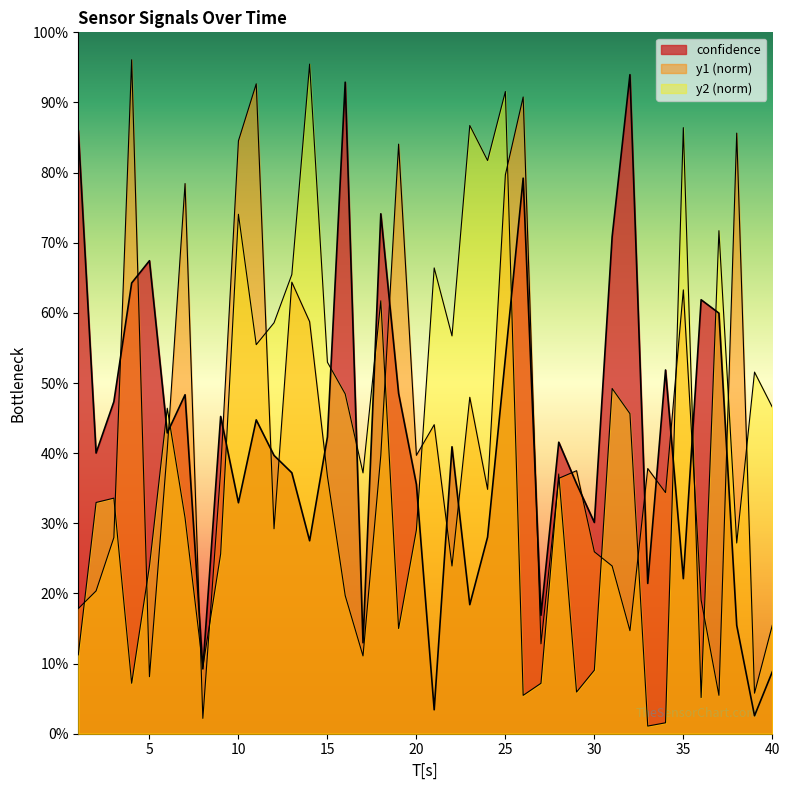

What is the difference between the maximum and minimum values in the y2_norm series?

0.9